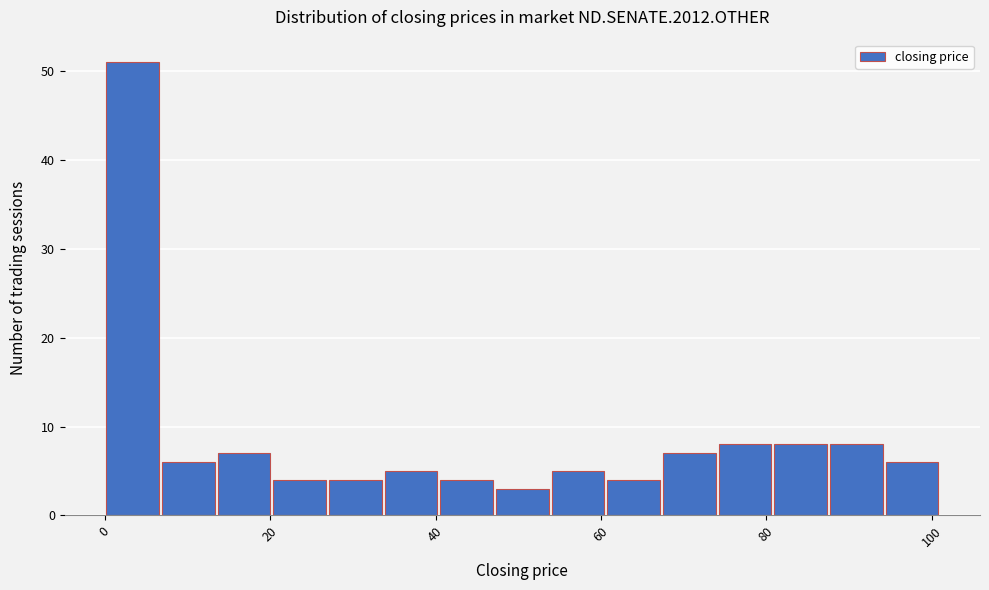

Around what value on the x-axis is the tallest bar? Give the approximate position of its centre, as read against the axis.

4